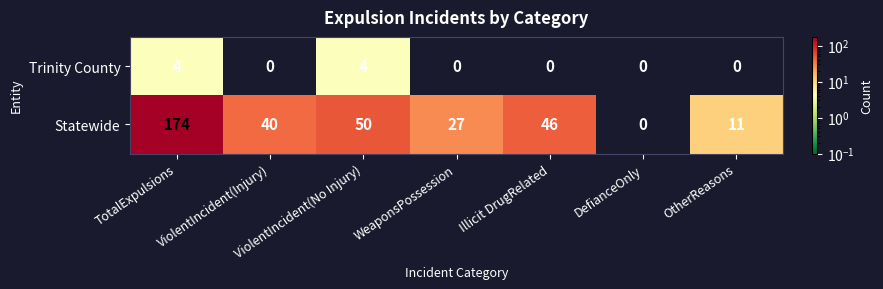

What is the maximum value for Trinity County?

4